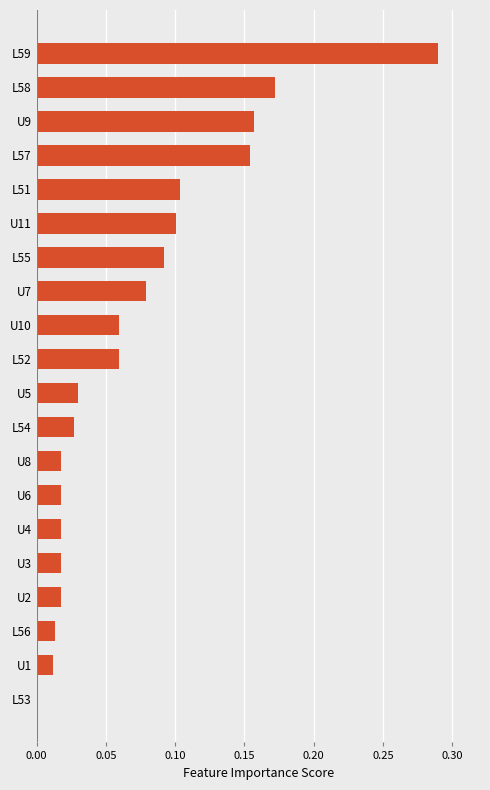

The chart shows a value of 0.1 at L51. True or false?

True